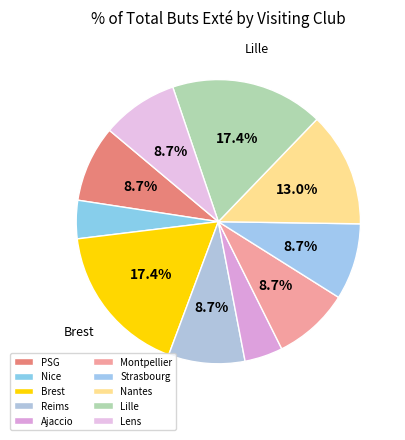

The Nice slice represents 1% of the pie. True or false?

False